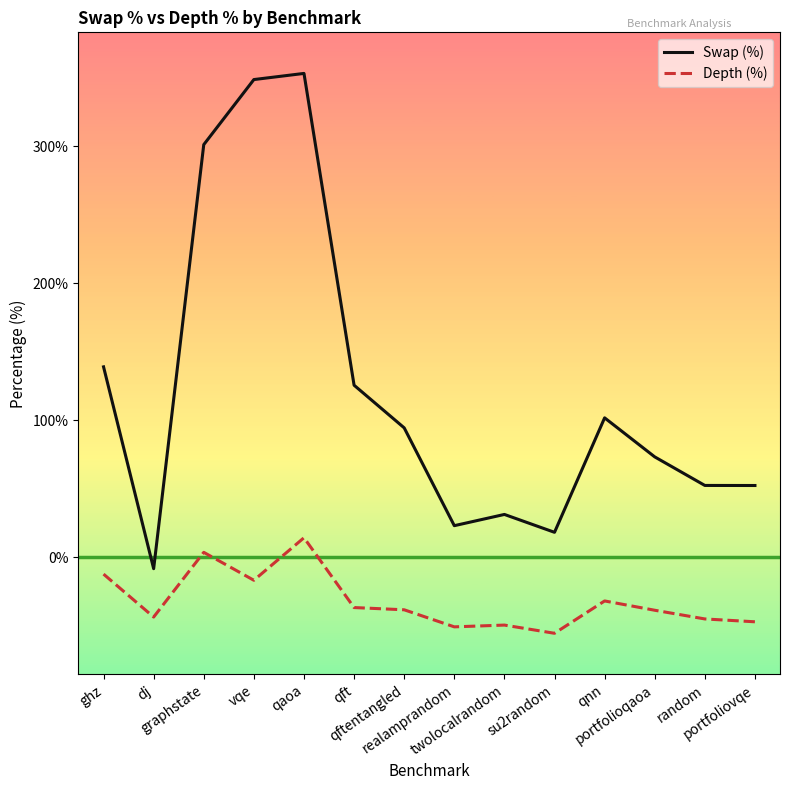

At which label does Depth (%) first exceed -38?

ghz